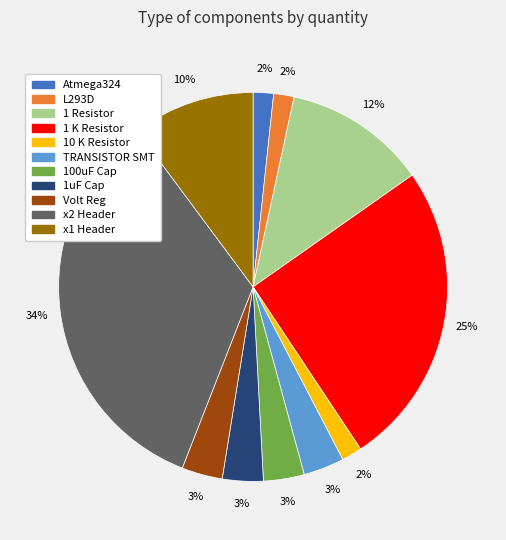

Is x2 Header the majority of the pie?

No